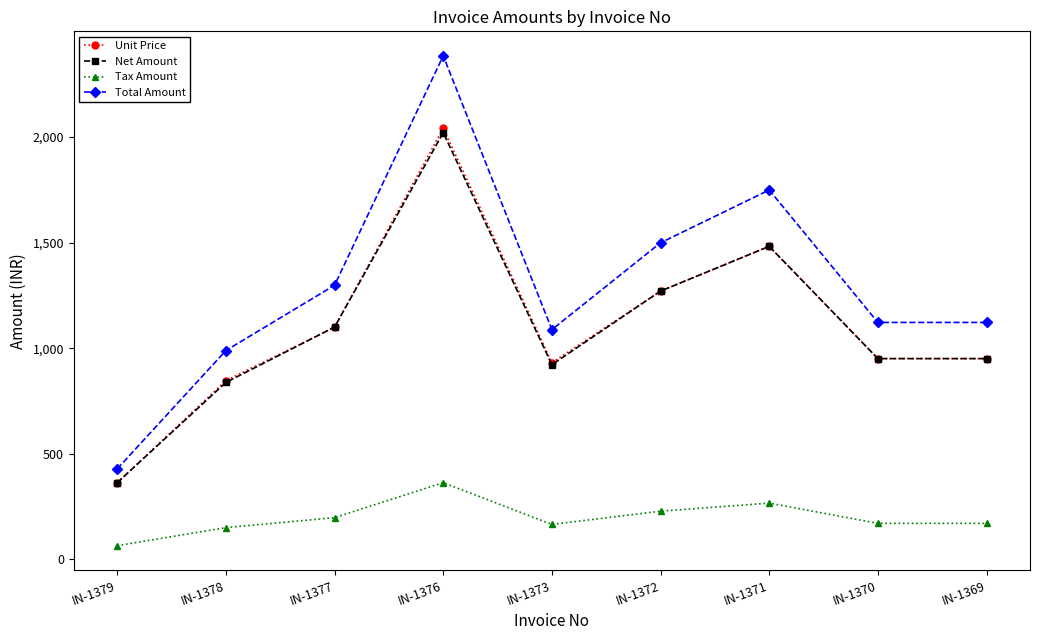

The Net Amount series shows 3337.5 at IN-1376. True or false?

False